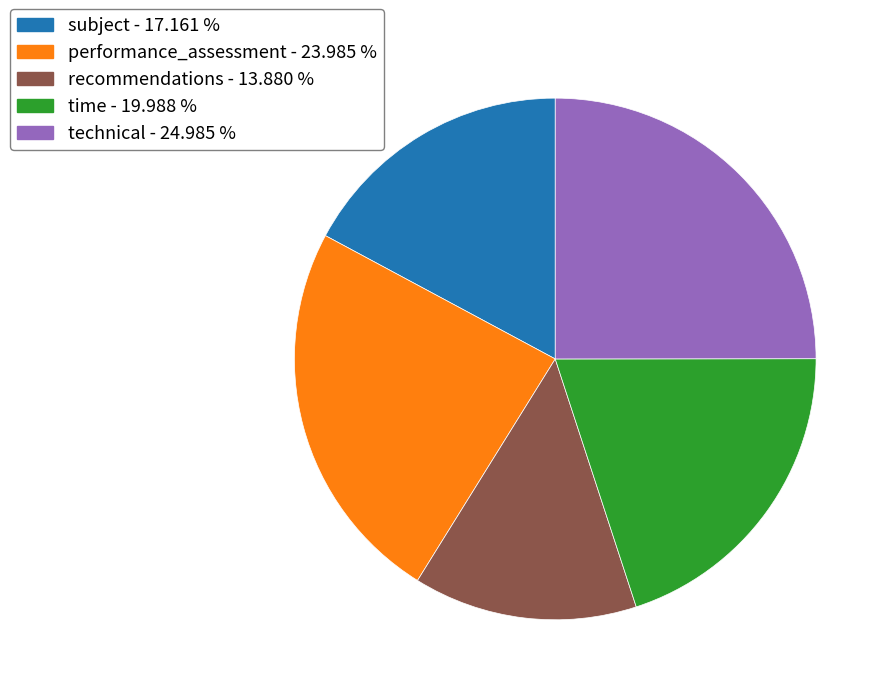

Rank the categories by value from lowest to highest.

recommendations, subject, time, performance_assessment, technical